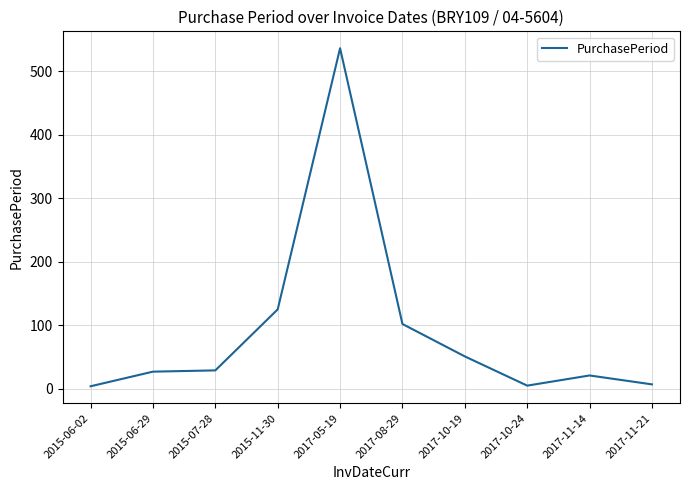

How many series are shown in this chart?

1